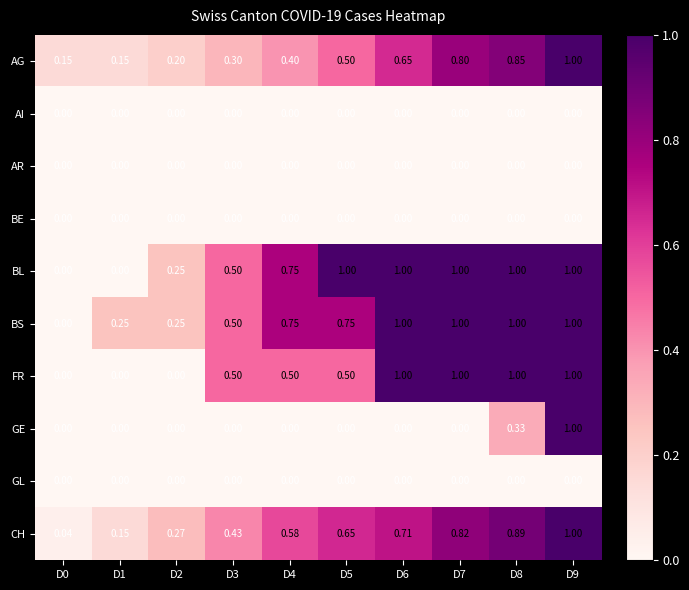

What is the difference between the BS values at D0 and D8?

1.0